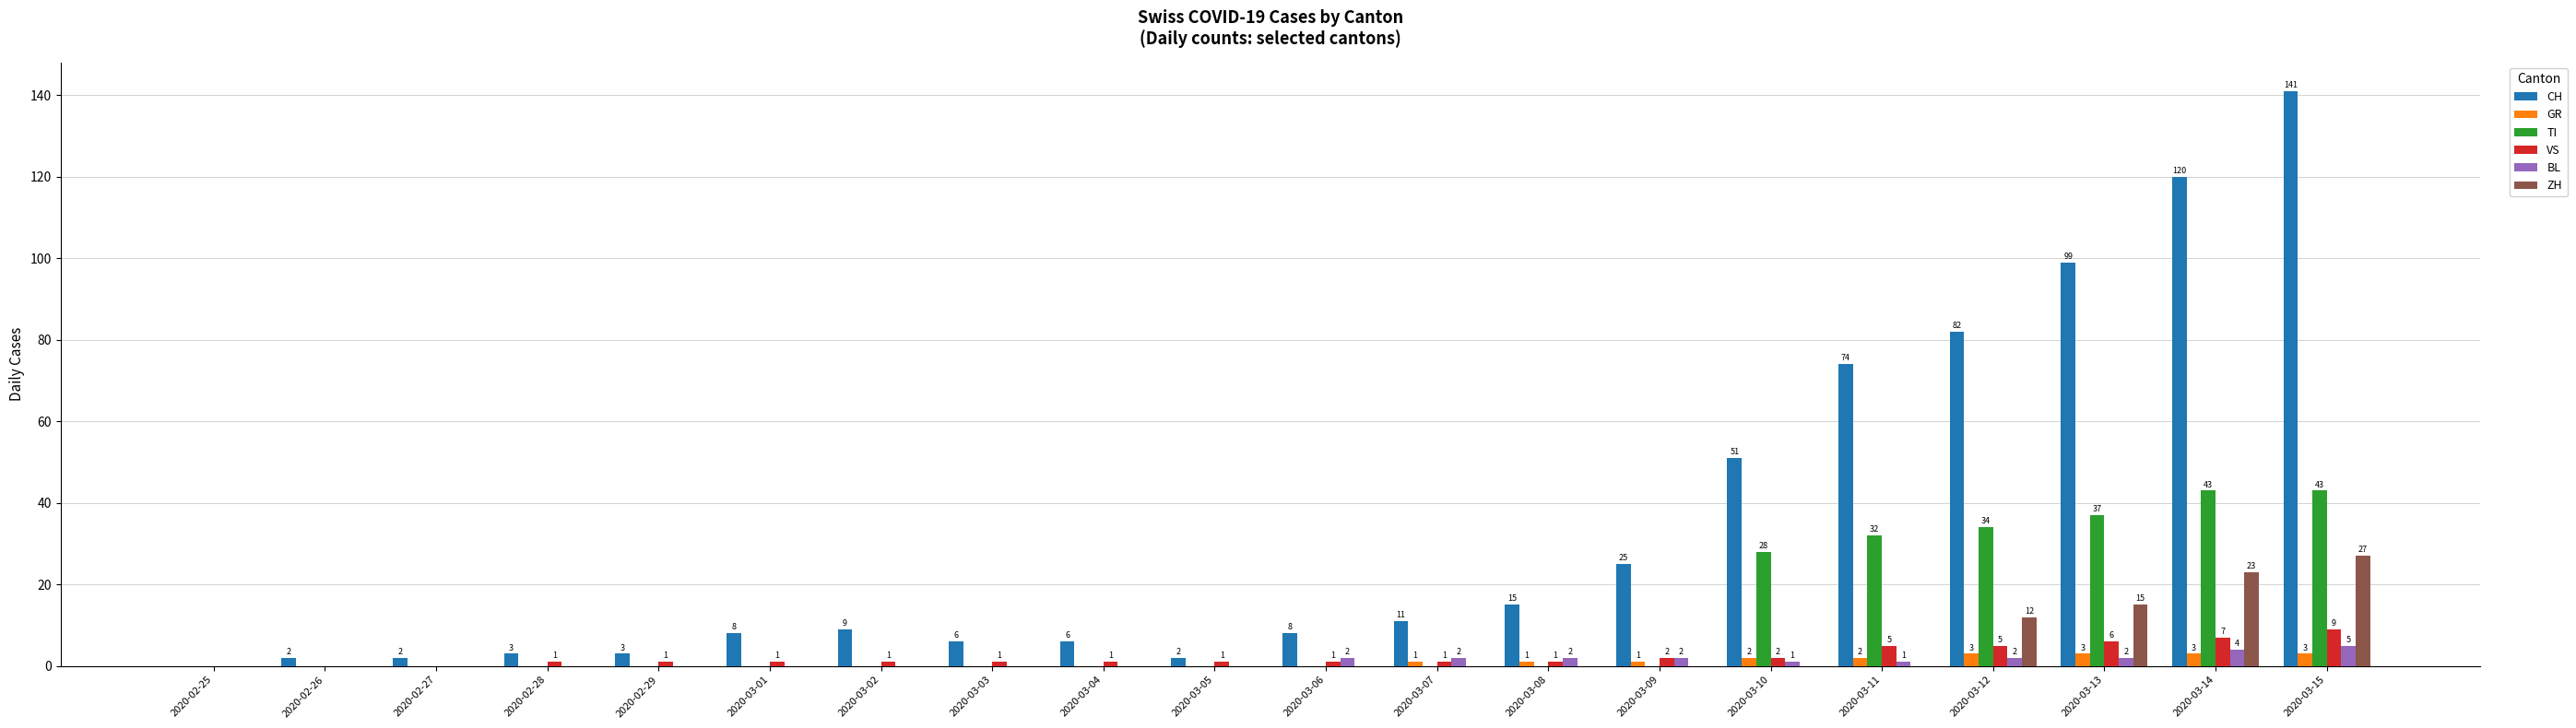

Which series has the widest spread of values?

CH